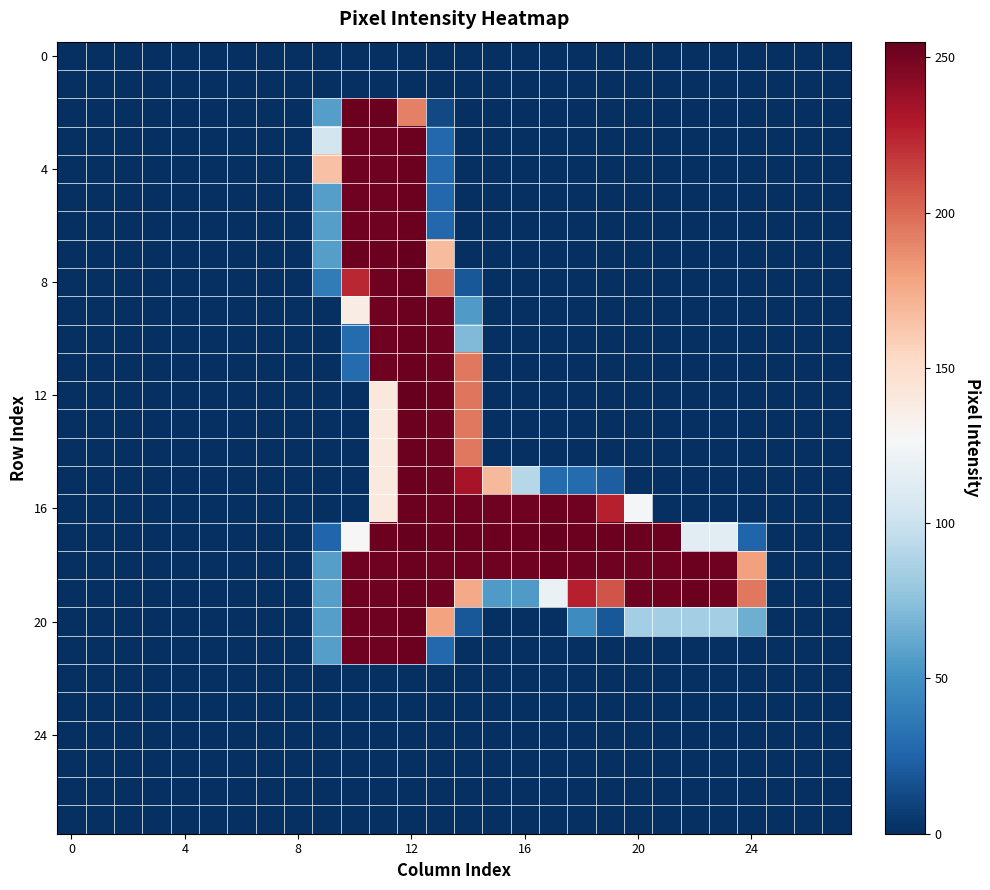

At which category is the sum across all series the highest?

12